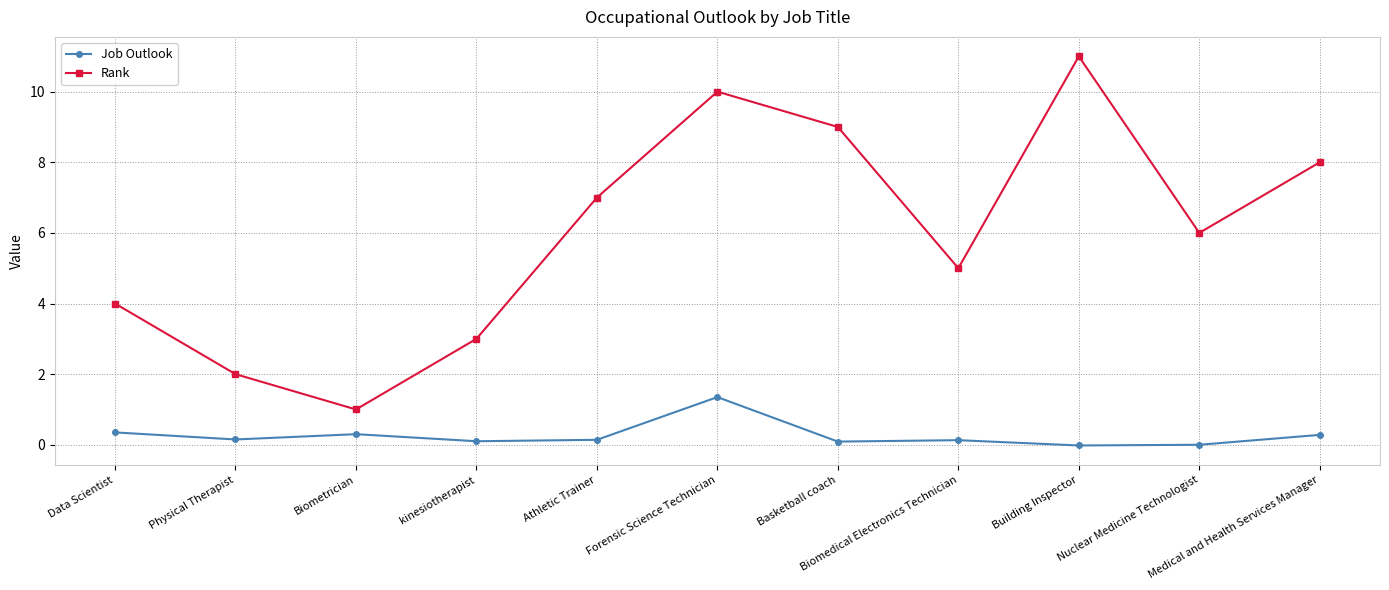

What are all the series names shown in the legend?

Job Outlook, Rank